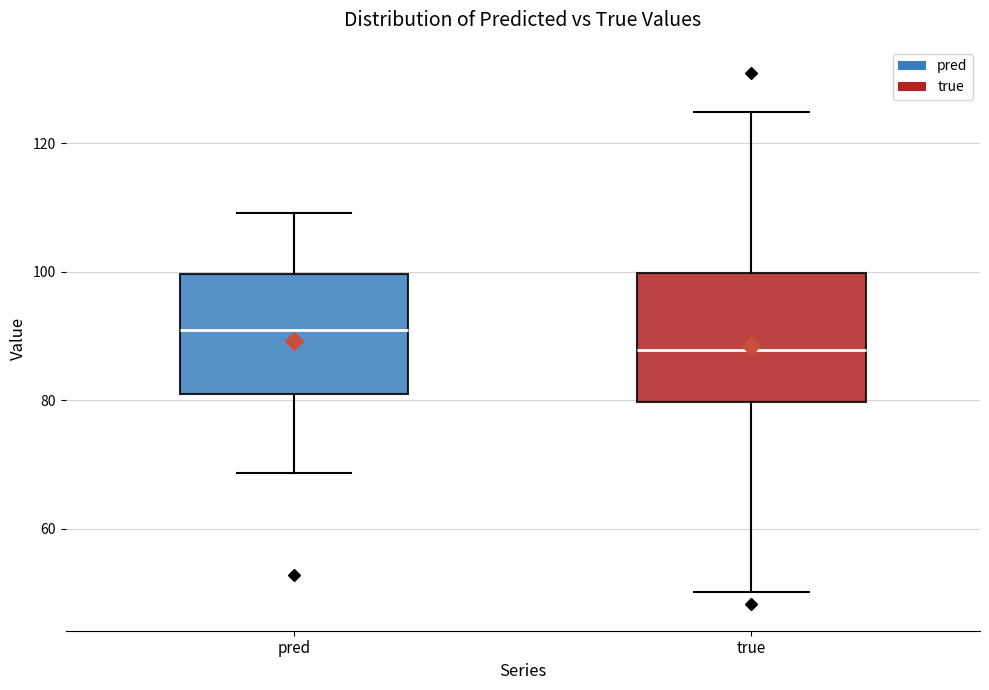

Where is the lower edge of the box for true on the y-axis? The values are not printed on the chart, so give them approximately, as read against the axis.

80